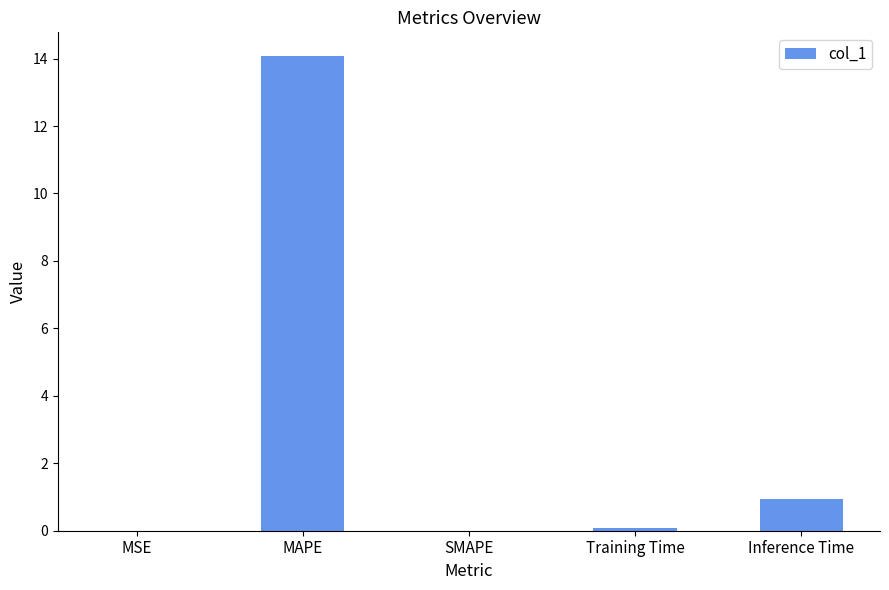

What is the greatest value displayed?

14.1